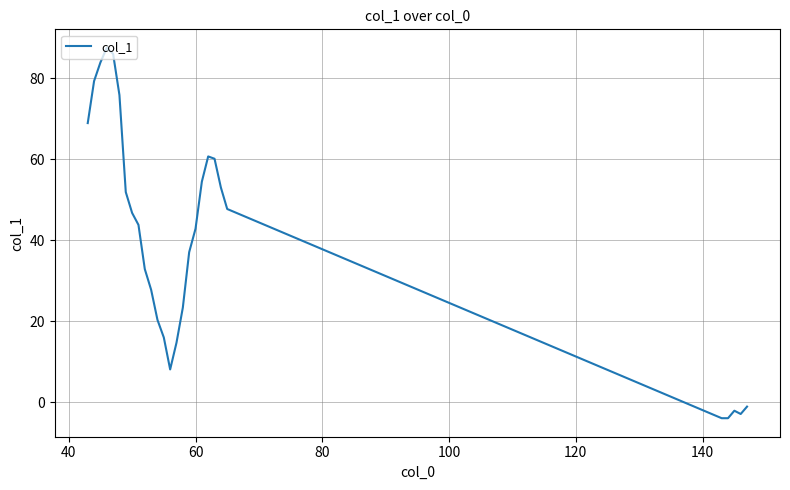

What is the greatest value displayed?

87.5